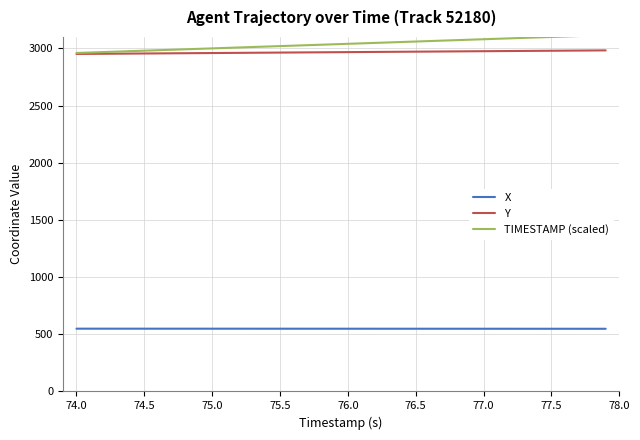

List the series in order of their peak value, highest first.

TIMESTAMP (scaled), Y, X